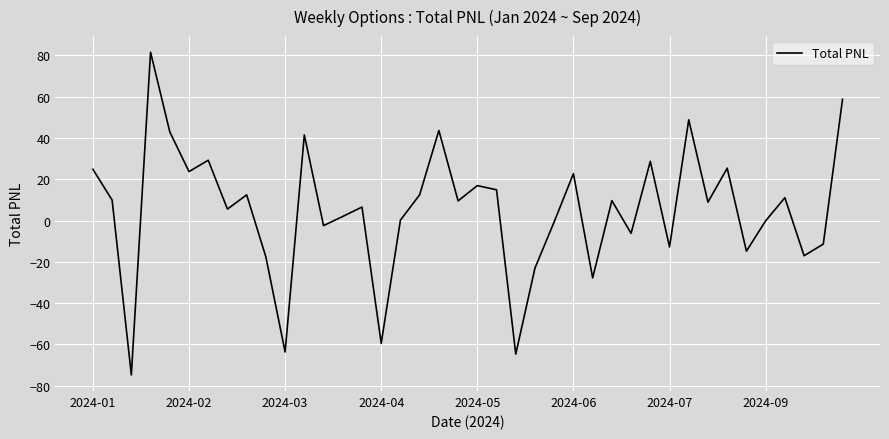

What is the difference between the maximum and minimum values?

156.2